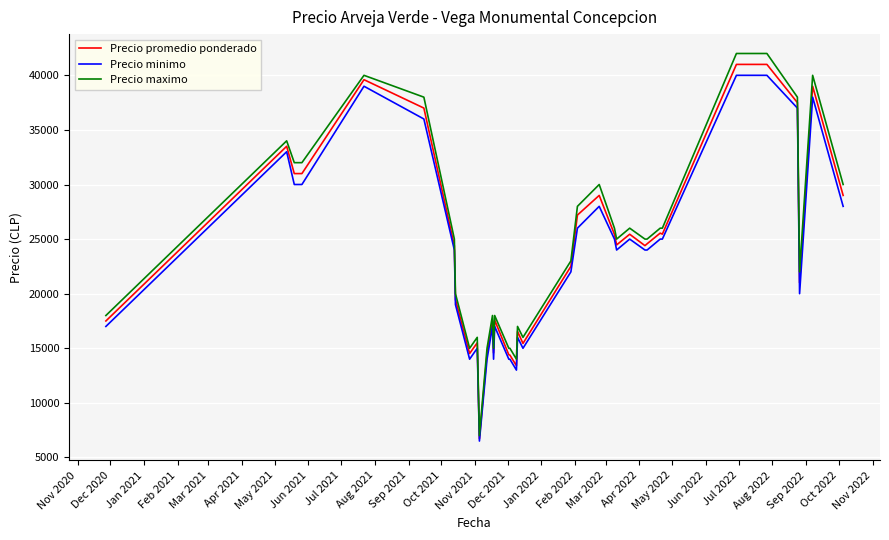

Which series has the widest spread of values?

Precio maximo